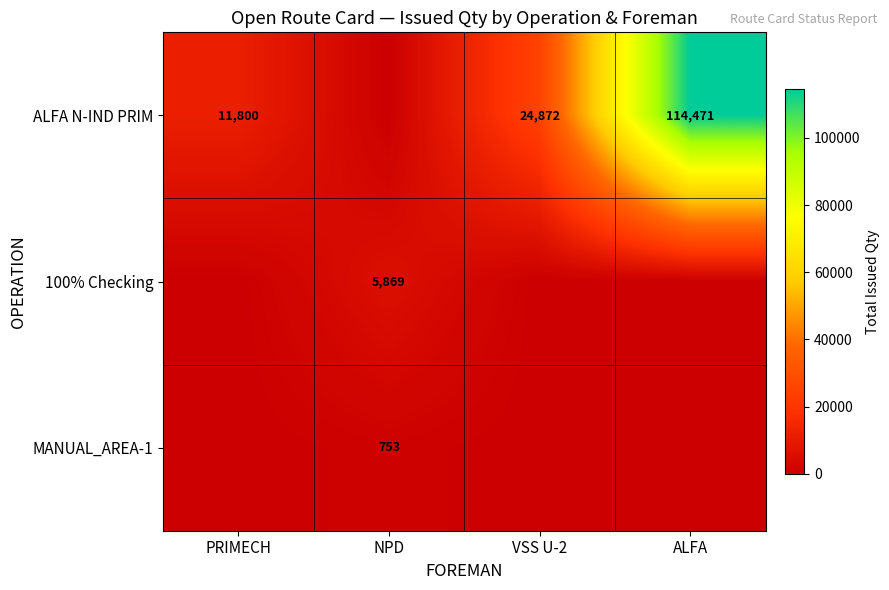

The value of ALFA N-IND PRIM at VSS U-2 is 24872. True or false?

True